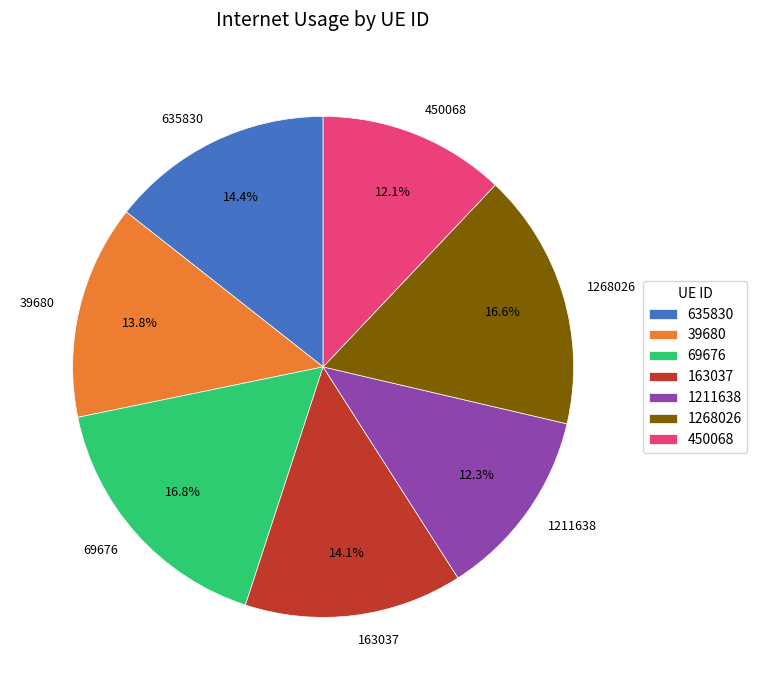

Do 69676 and 1211638 together represent more than half of the pie?

No